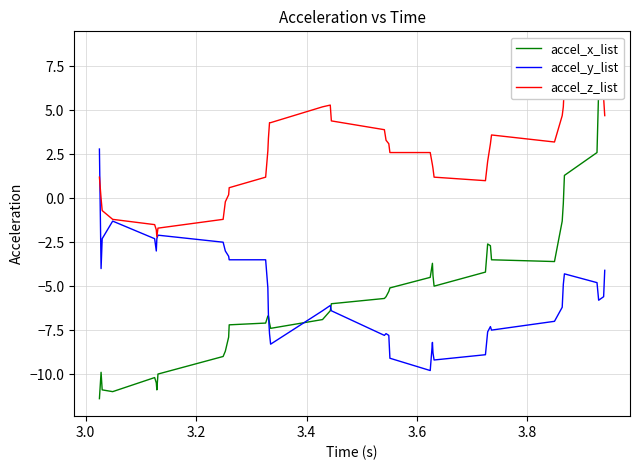

Which series has the widest spread of values?

accel_x_list